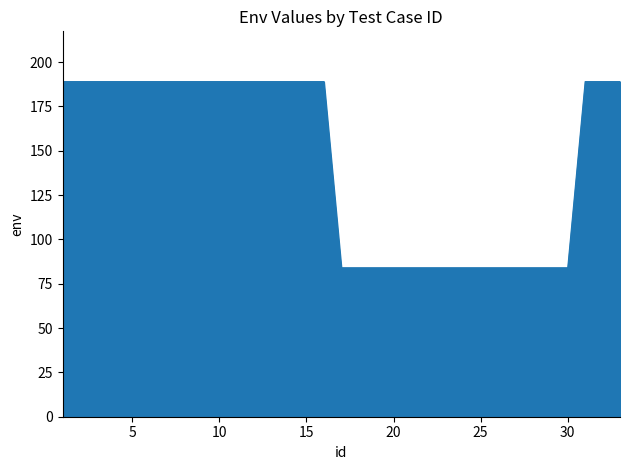

What is the greatest value displayed?

189